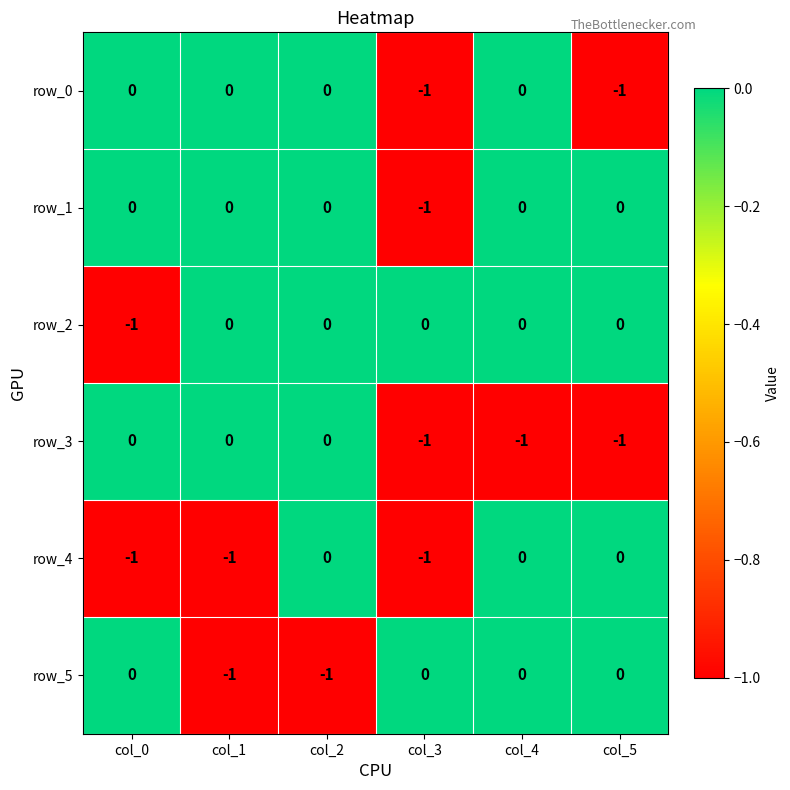

How many row_5 values are between -1 and 0?

6